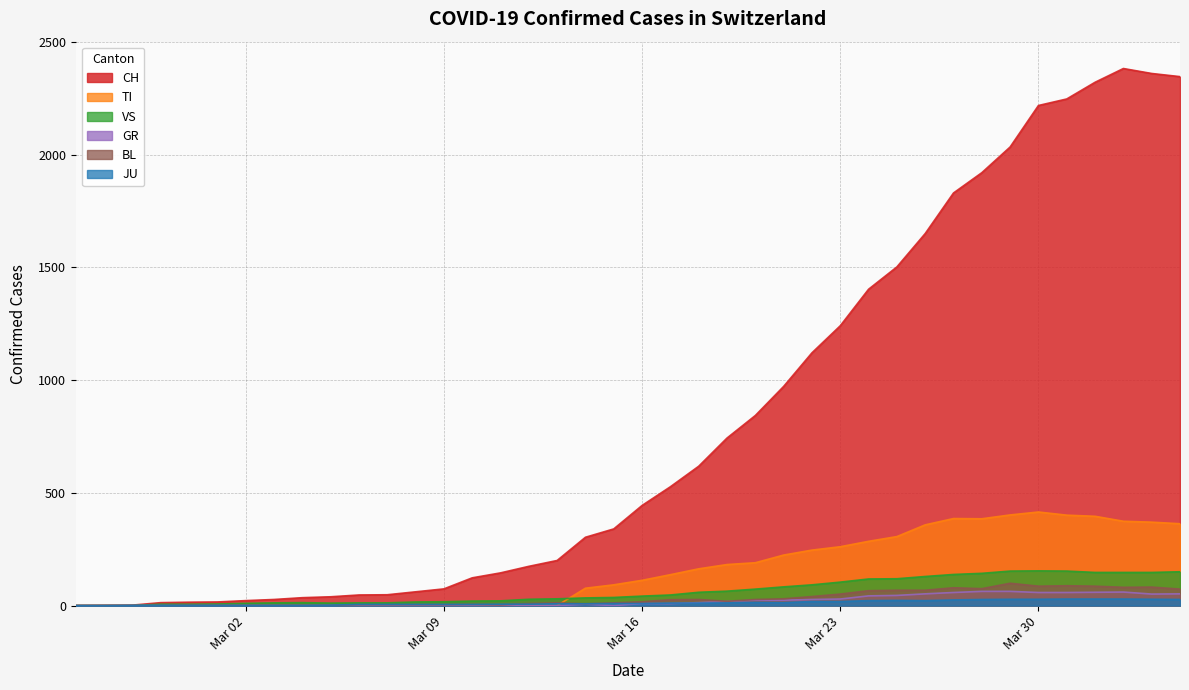

Reading left to right, what are all the values shown in this chart?

CH: 0	1	2	13	15	16	22	27	35	39	47	48	61	74	123	145	174	200	303	340	444	527	618	743	843	972	1121	1241	1403	1502	1650	1830	1920	2034	2218	2247	2321	2382	2360	2346
TI: 0	0	0	0	0	0	0	0	0	0	0	0	0	0	0	0	0	0	77	92	112	137	163	182	190	224	246	261	285	306	358	386	385	402	415	401	396	374	370	363
GR: 0	0	0	0	0	0	0	0	0	0	0	0	0	0	0	0	0	0	6	0	9	9	13	18	24	24	27	29	43	45	52	58	63	63	58	58	59	60	51	52
JU: 0	0	1	1	1	1	1	1	1	2	5	5	5	5	5	6	6	8	8	9	9	11	11	12	14	13	18	18	22	23	22	25	27	28	28	29	29	29	28	27
VS: 0	0	0	6	6	7	10	12	13	11	12	12	16	17	20	21	28	30	34	36	42	47	59	64	73	83	92	104	118	119	129	138	143	153	154	153	147	147	147	150
BL: 0	0	0	0	1	1	1	1	1	1	4	4	4	4	5	3	9	12	8	12	17	26	27	19	27	30	40	51	66	68	68	79	75	99	86	88	86	81	82	73